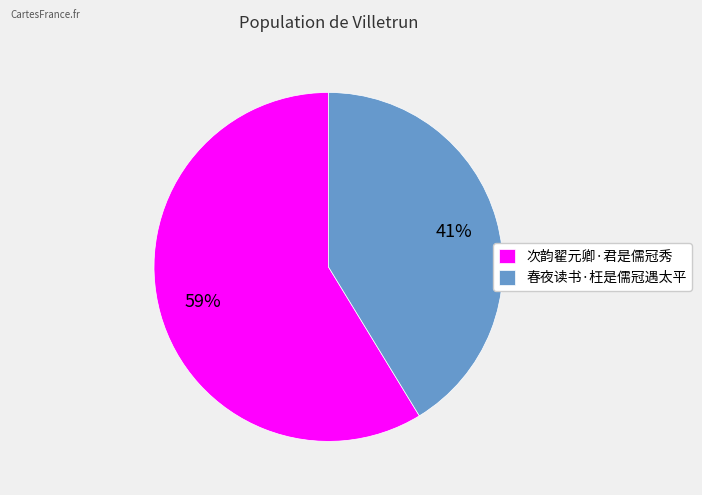

Which slice is the smallest?

春夜读书·枉是儒冠遇太平